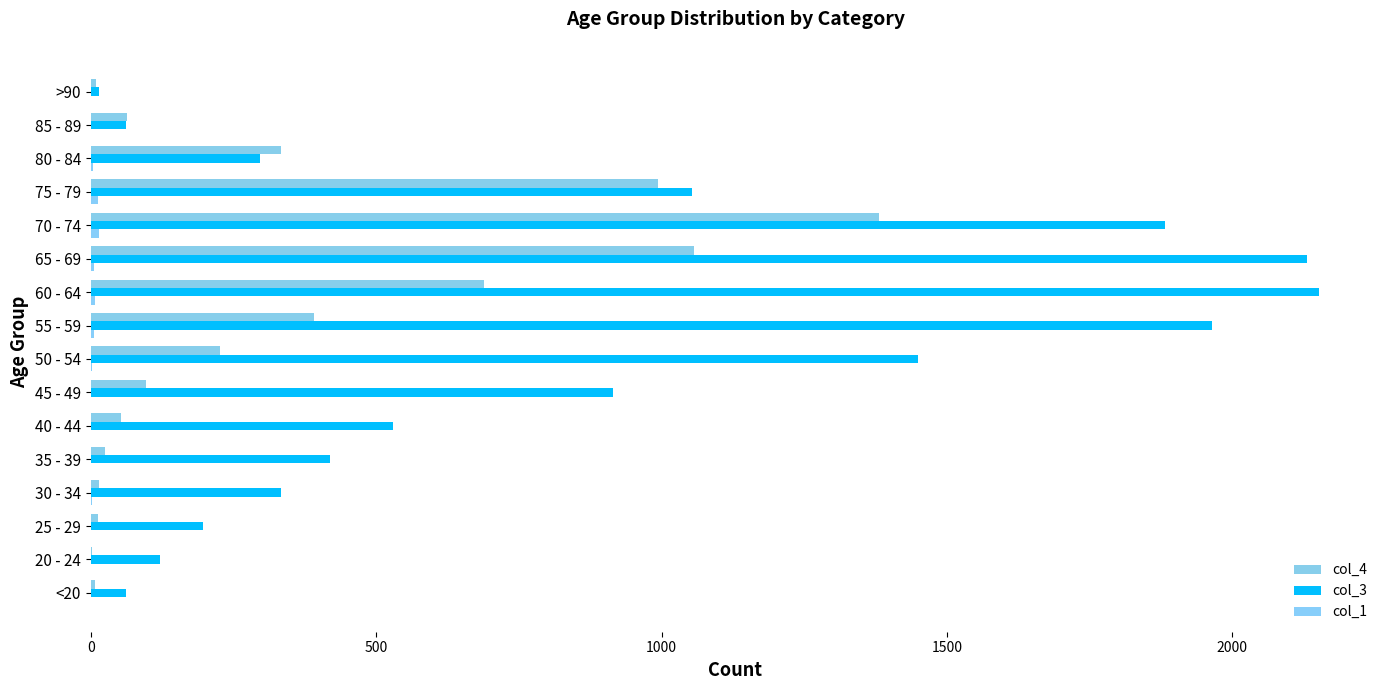

Count the number of data series in this chart.

3